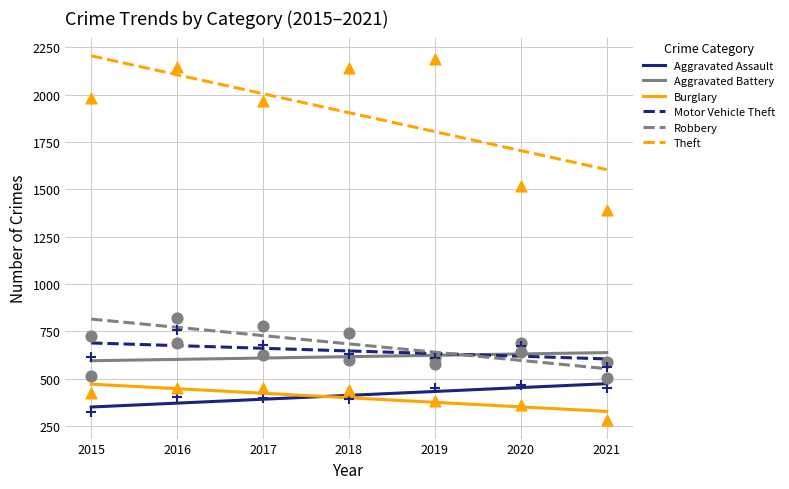

Which series has the largest Y range (max minus min)?

Theft